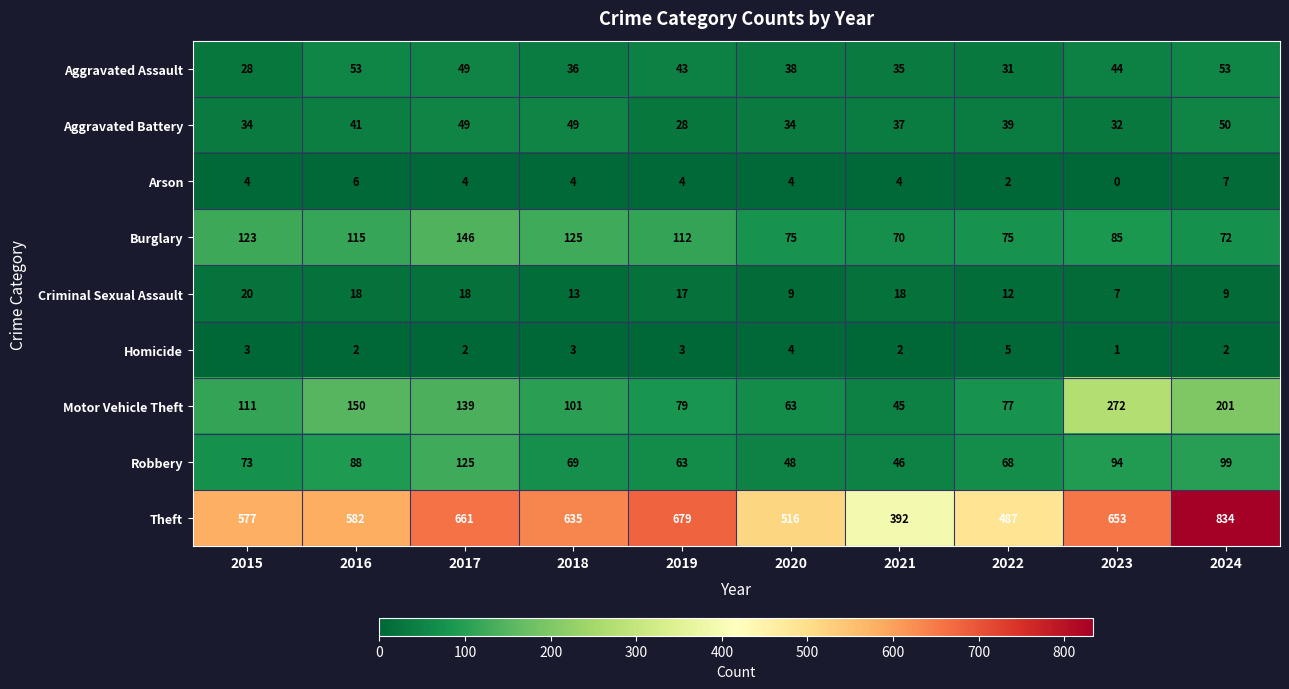

What value does the Arson series have at 2021?

4